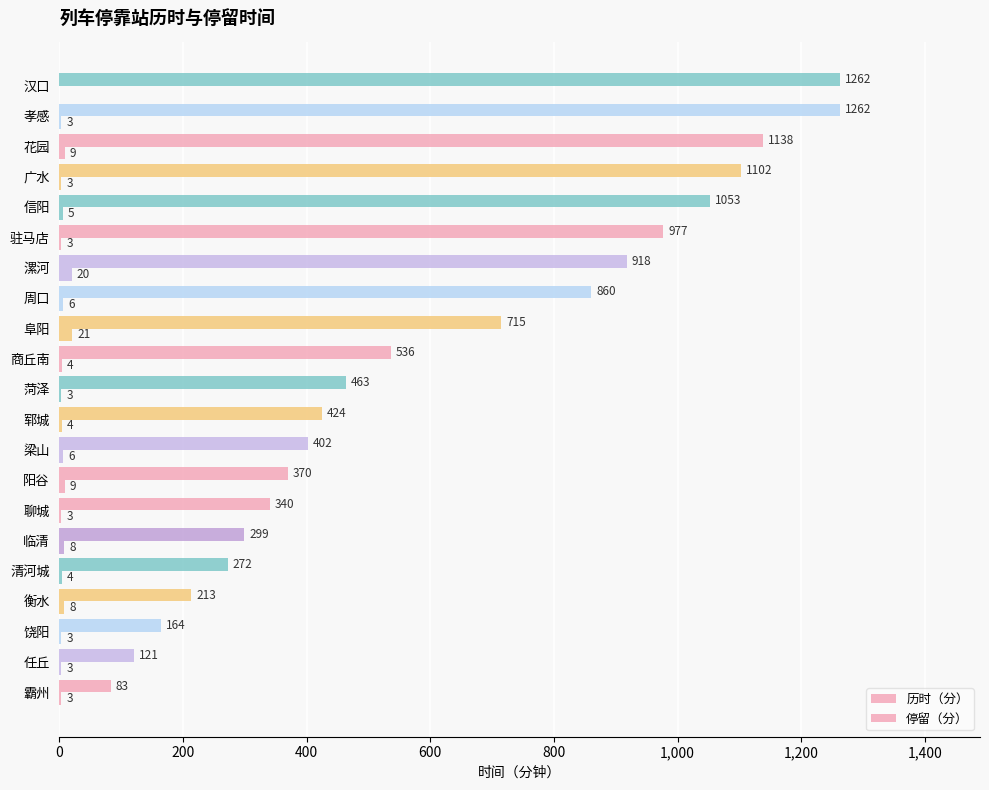

Count the number of data series in this chart.

2